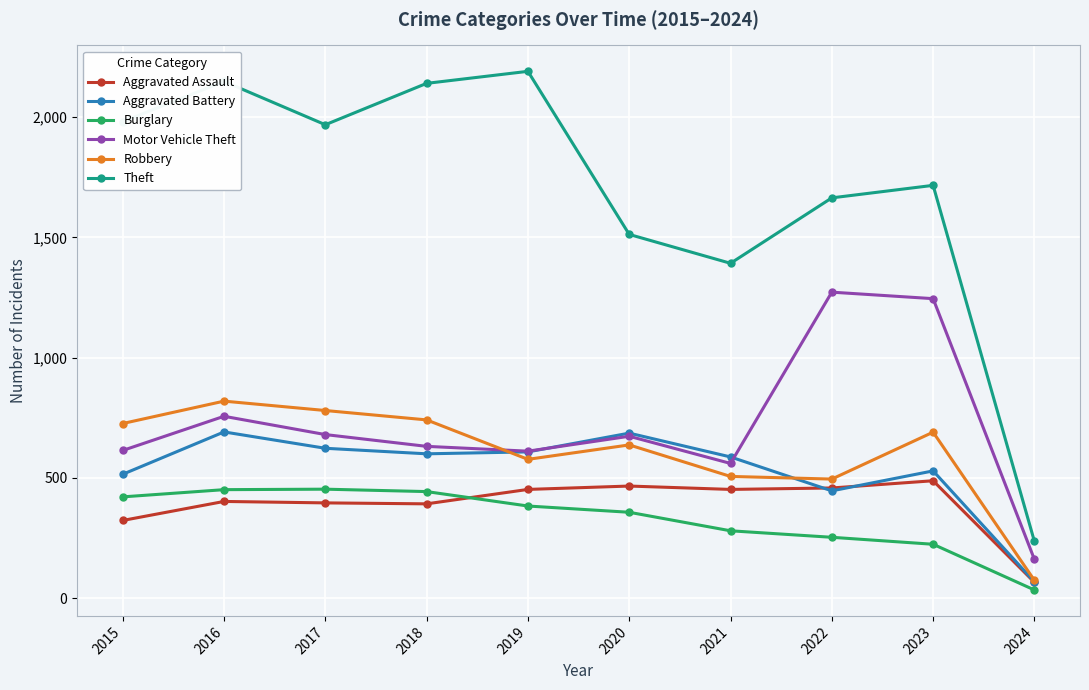

What is the difference between the Motor Vehicle Theft values at 2020 and 2023?

572